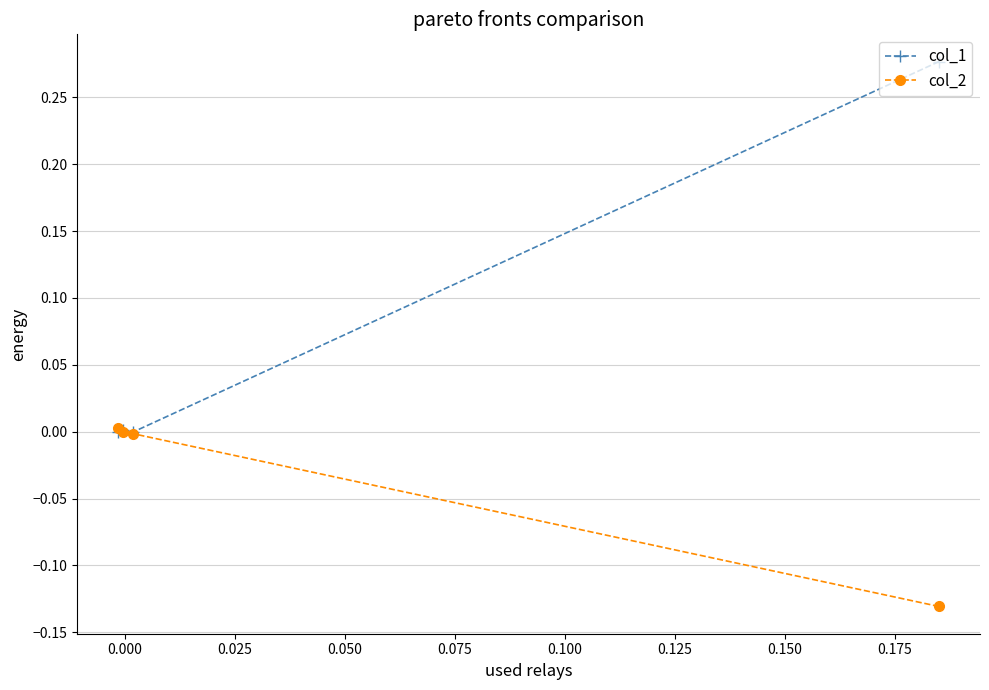

Which series has the widest spread of values?

col_1